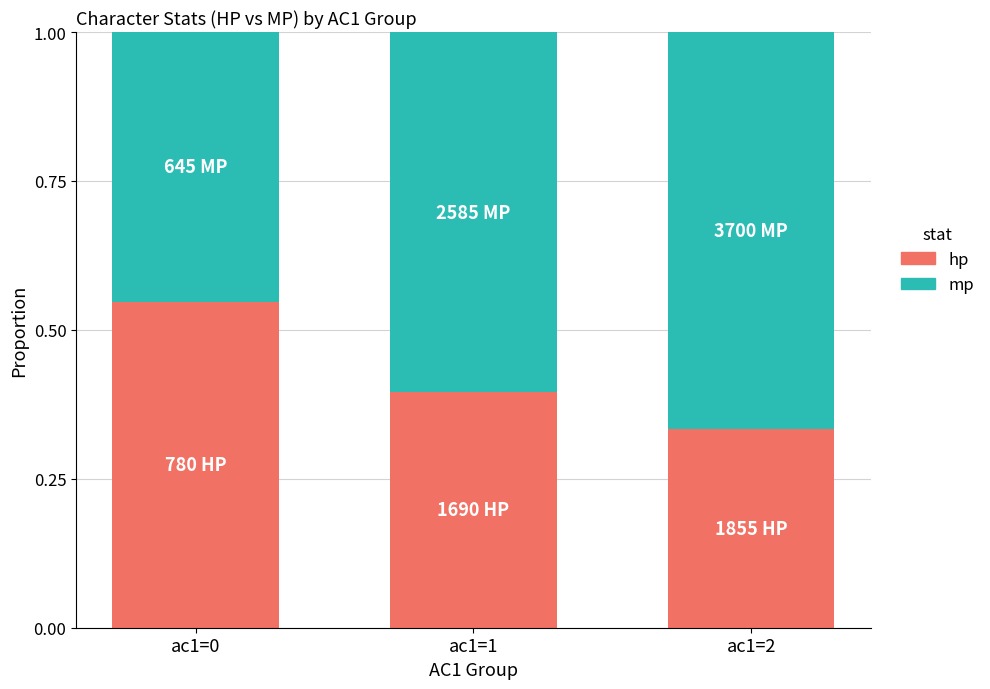

What is the total value across all series at ac1=0?

1.0